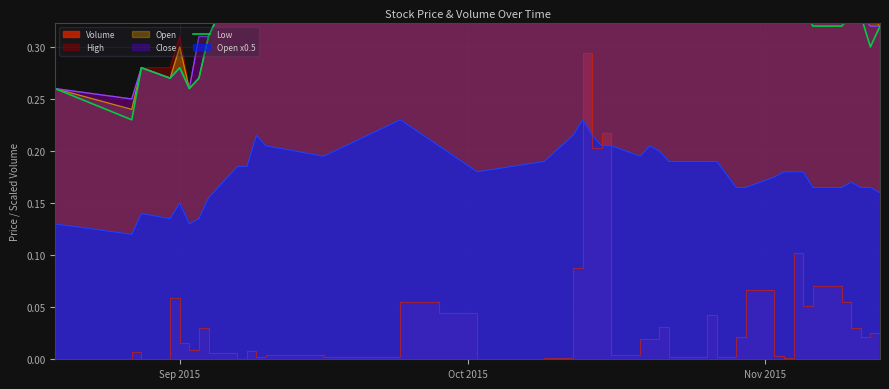

How many points are higher than both their immediate neighbors (excluding endpoints)?

6